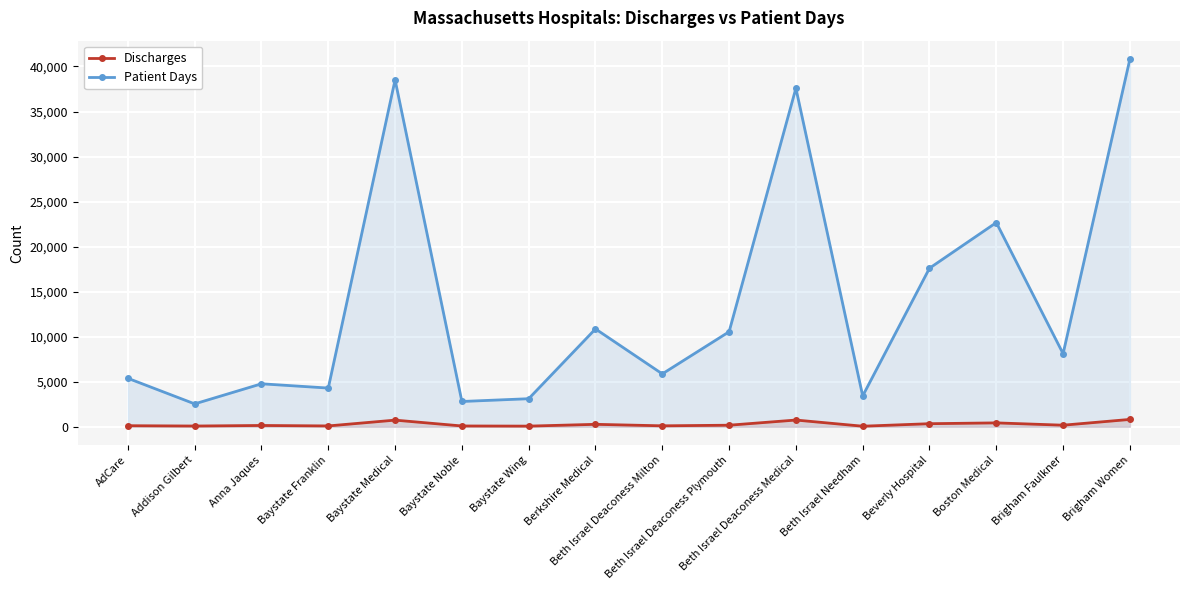

True or false: Patient Days and Discharges intersect in this chart.

False